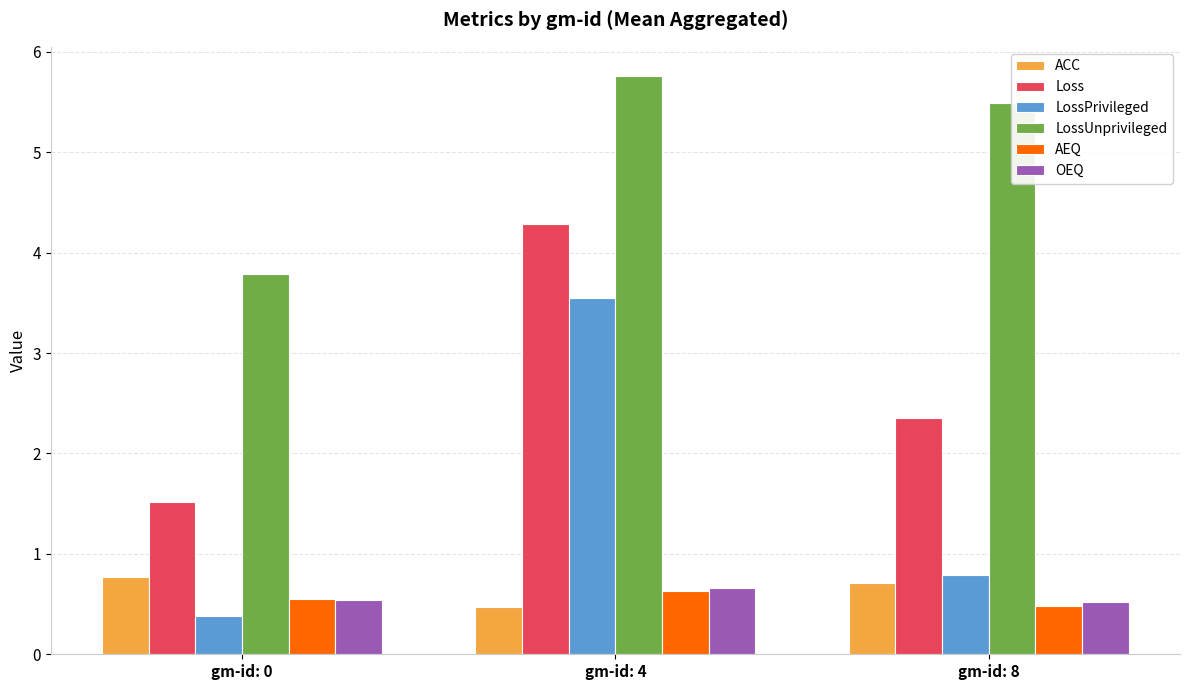

What is the value of the LossUnprivileged bar at the 2nd from the left?

5.8